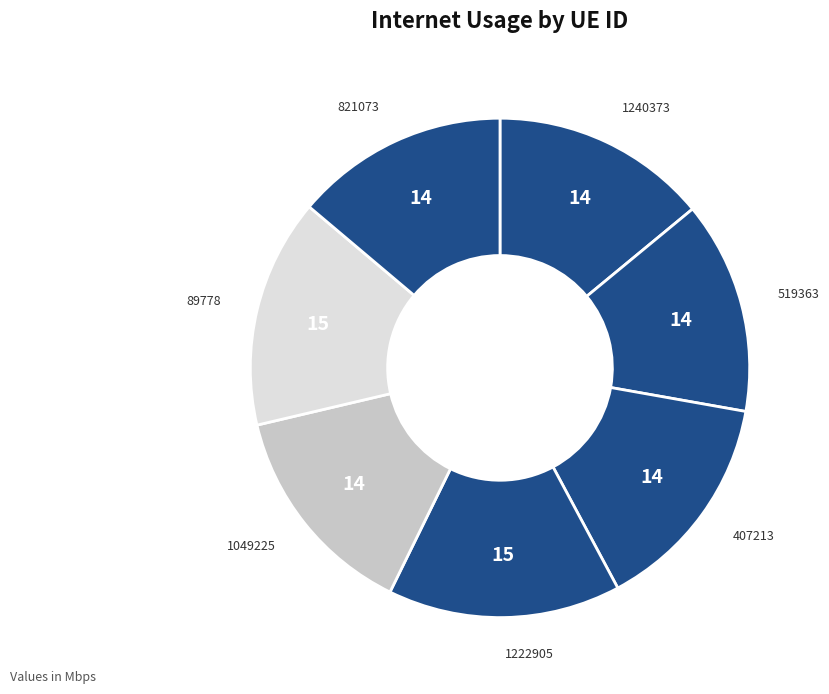

Which category has the biggest portion of the pie?

1222905